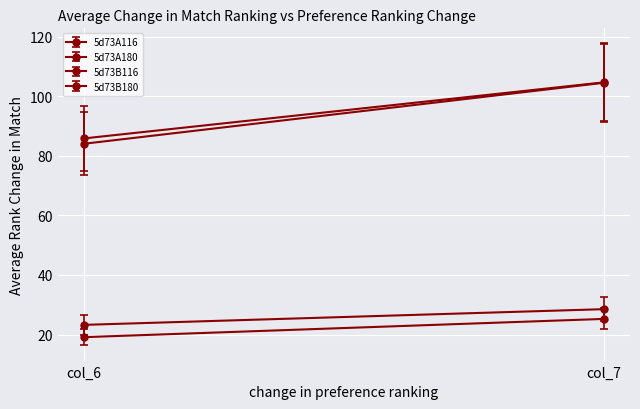

What is the value of the 5d73A180 point at the 1st from the left?

85.9